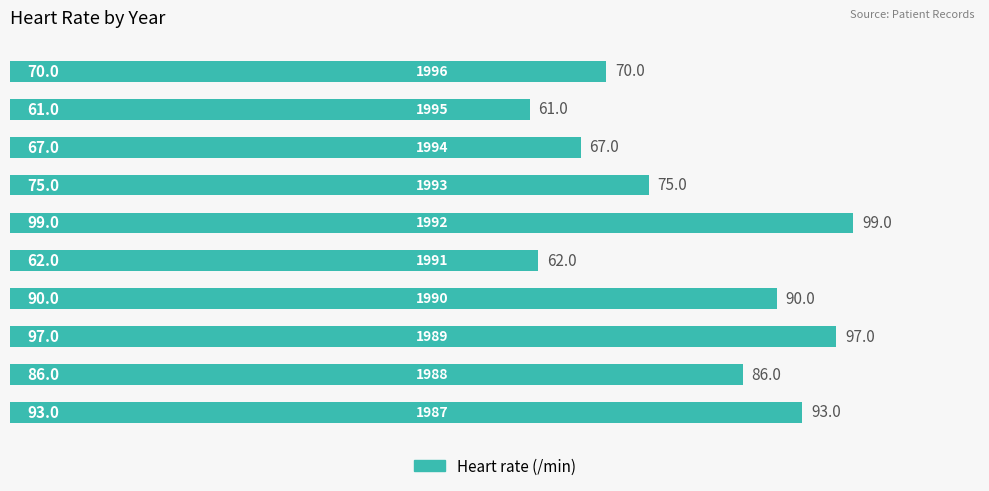

What is the greatest value displayed?

99